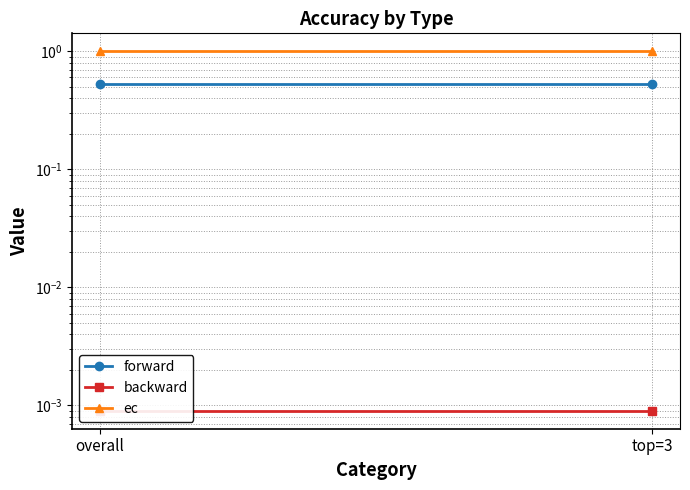

Between overall and top=3, which is larger?

overall